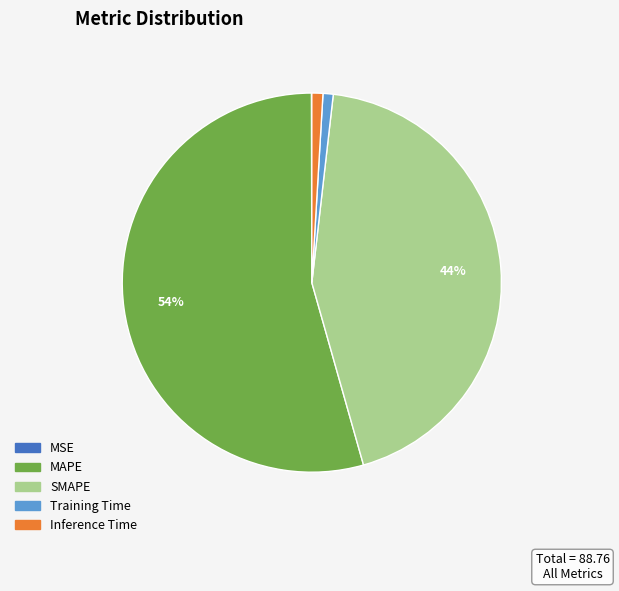

Which has a higher value, MAPE or SMAPE?

MAPE